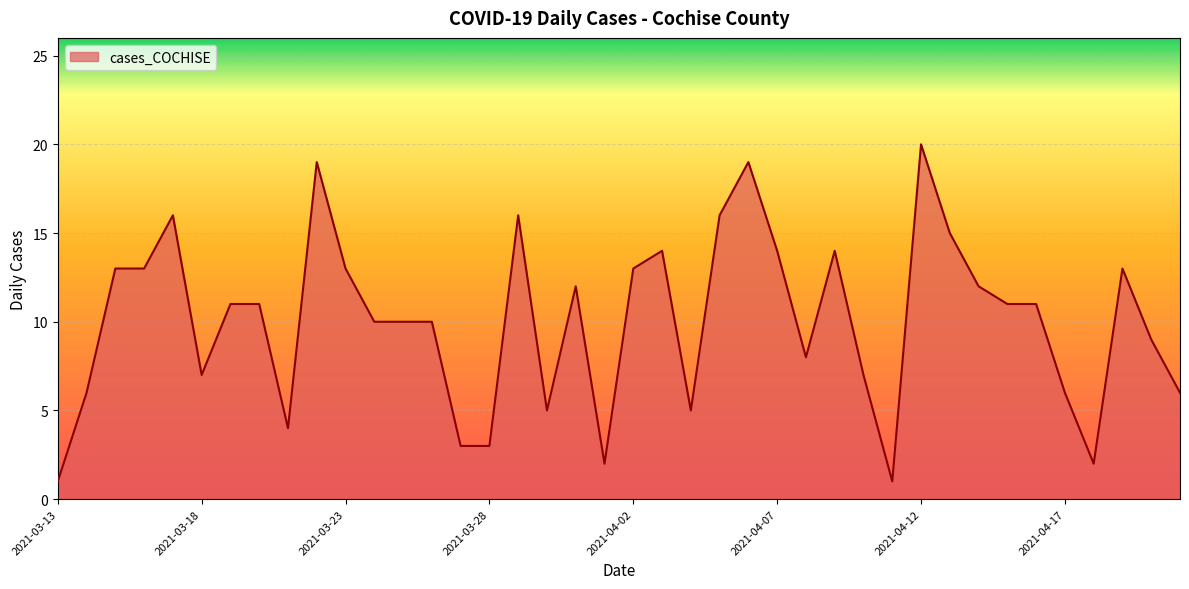

What is the greatest value displayed?

20